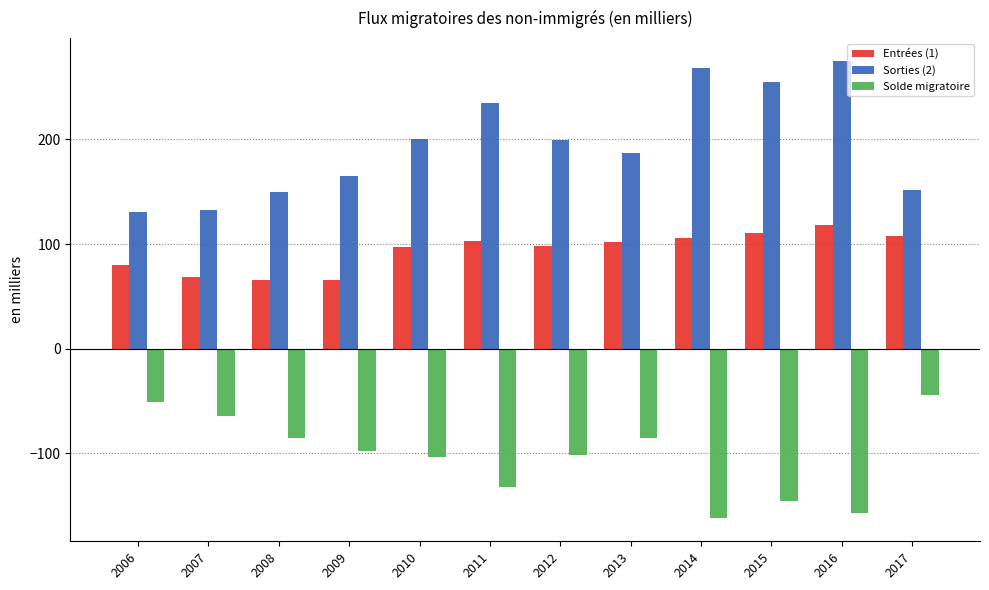

How many bars are there in each group?

3